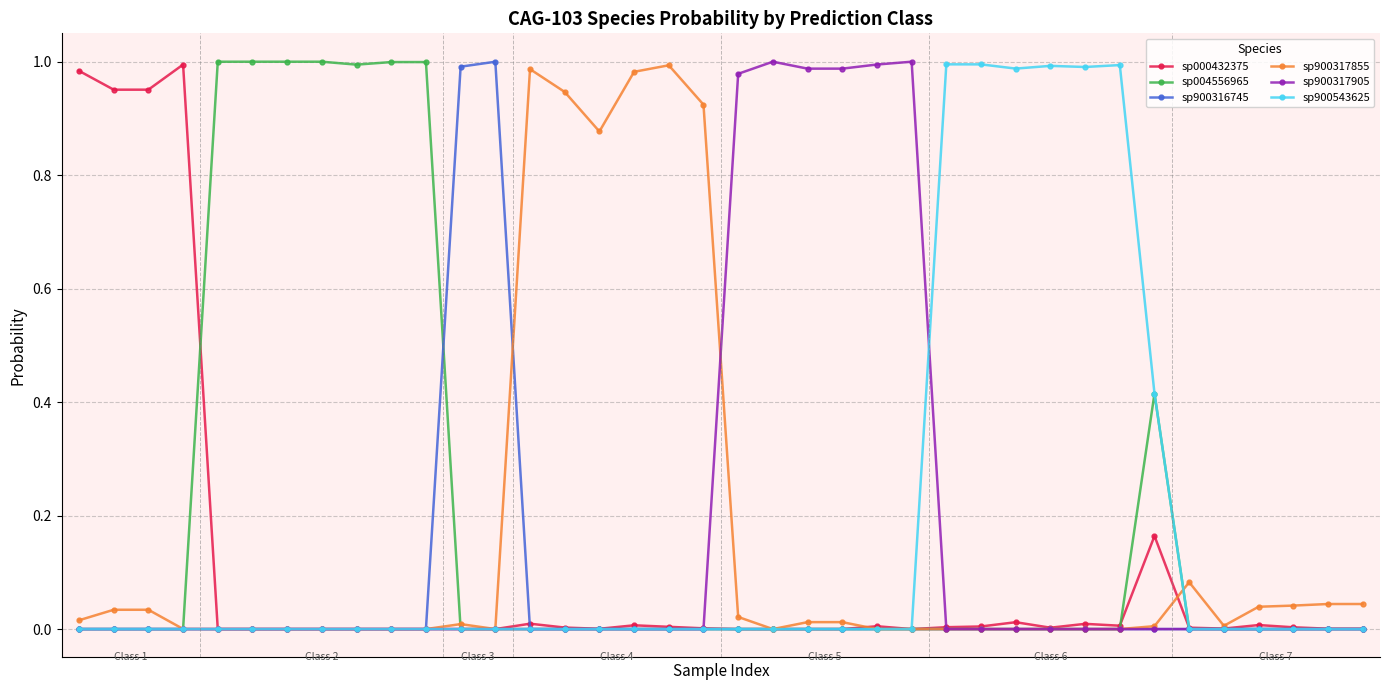

How many lines are shown in the chart?

6